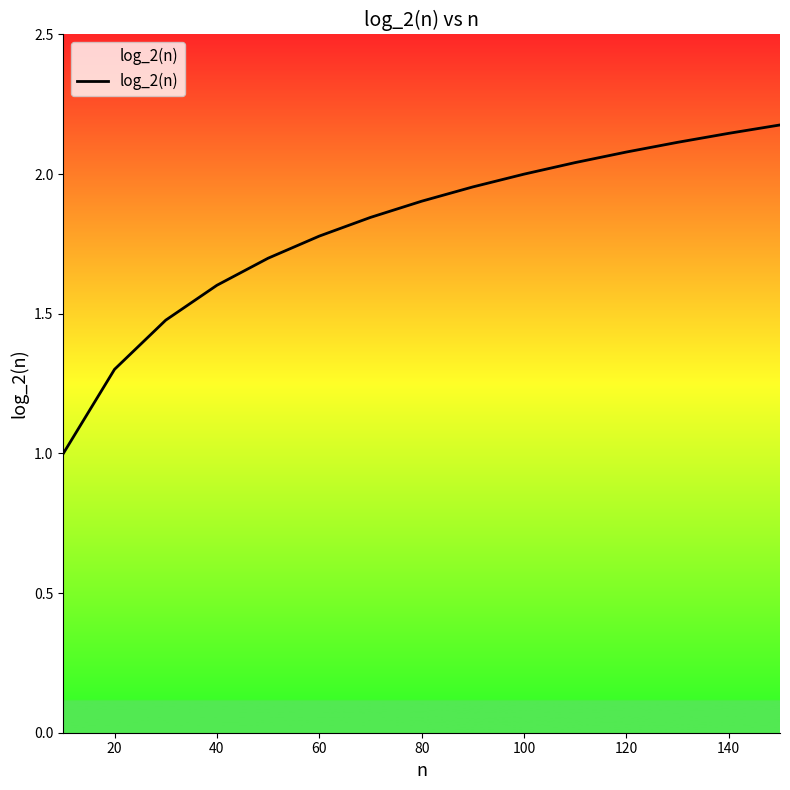

What is the smallest value displayed?

1.0